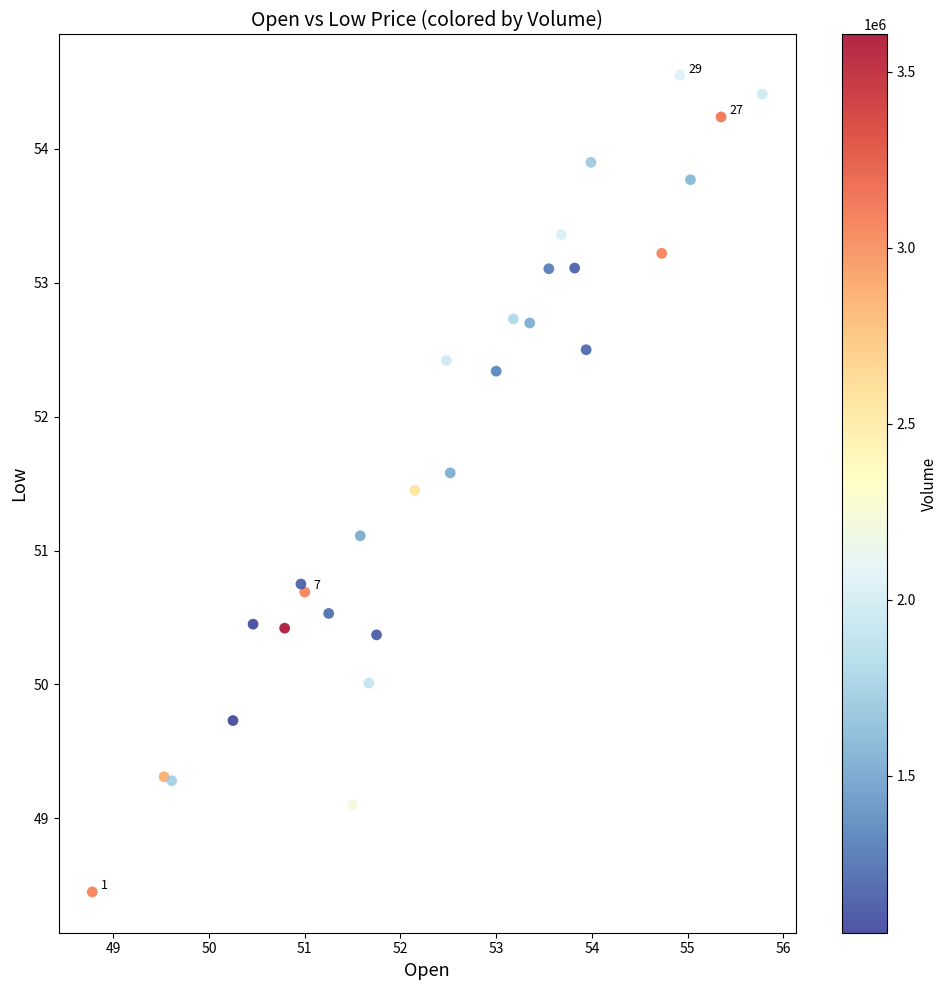

What Y value in the scatter plot is closest to 51?

51.1